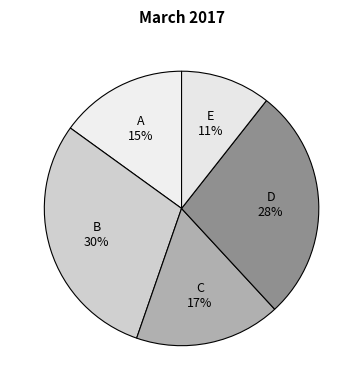

Which has a higher value, B 30% or C 17%?

B 30%